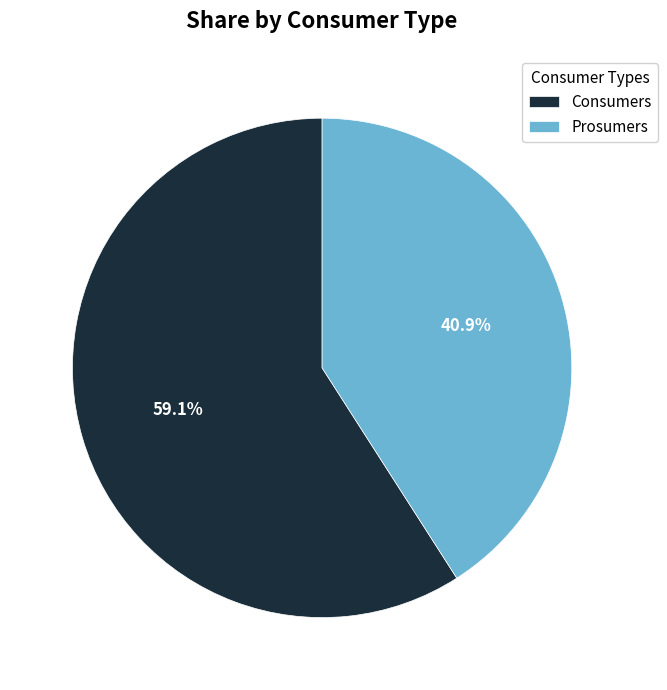

Count the number of slices in the pie.

2